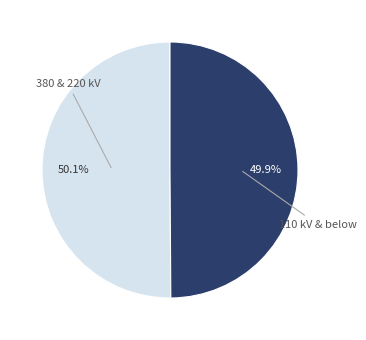

Is there a majority slice in this chart?

Yes